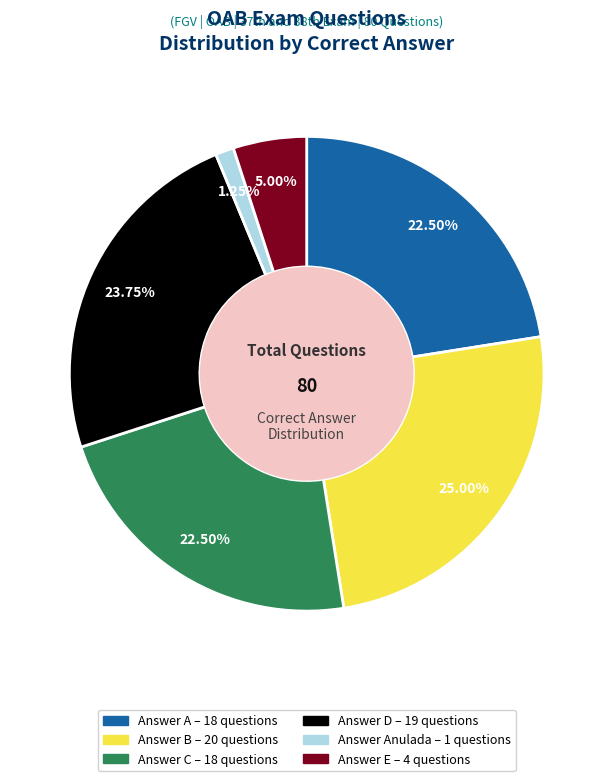

Is there any slice that represents more than half of the pie?

No